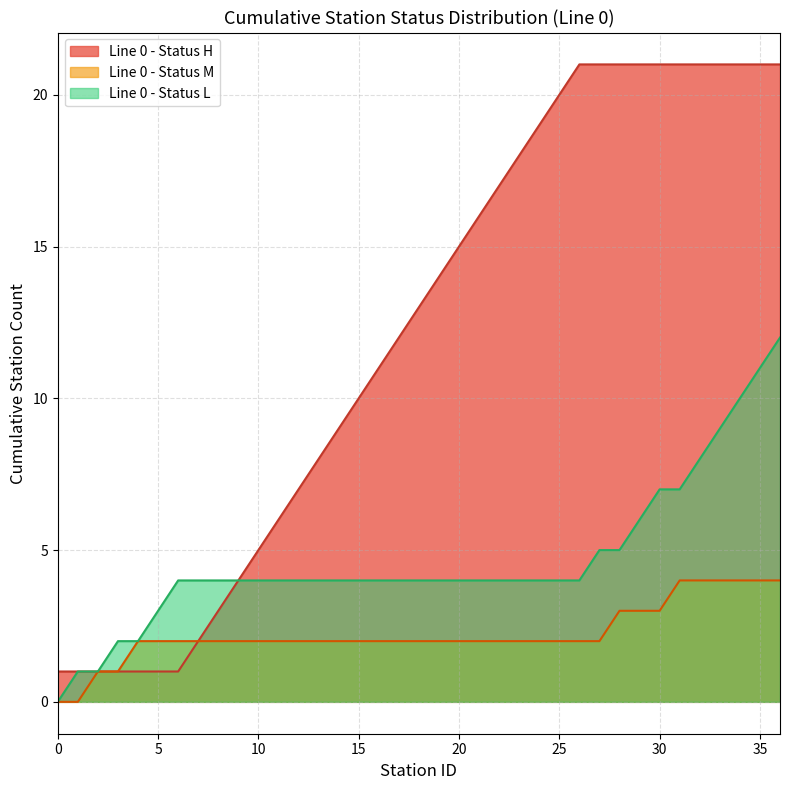

Which series has the widest spread of values?

Line 0 - Status H